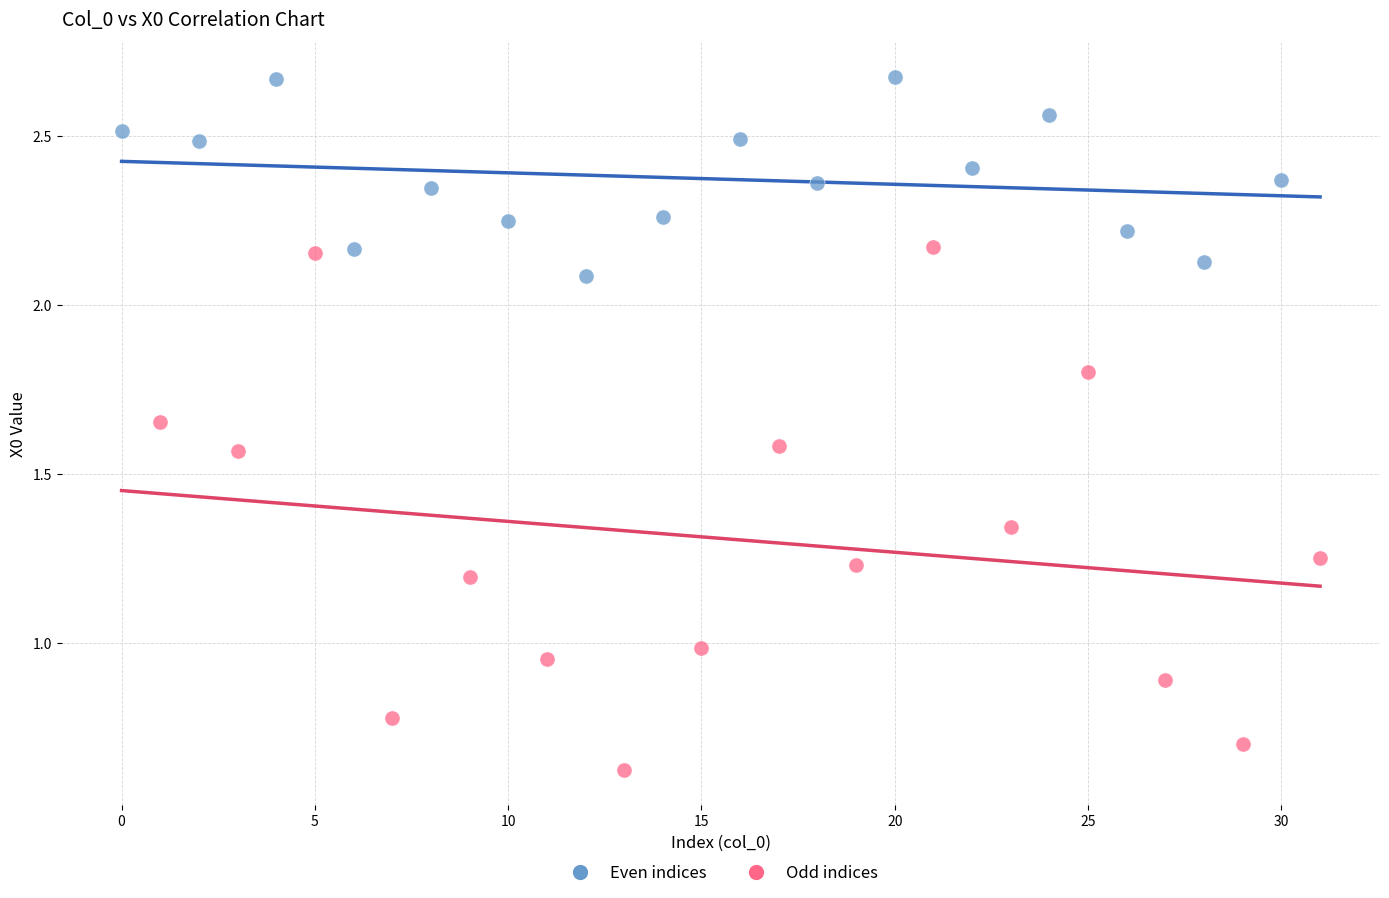

Which series has the largest Y range (max minus min)?

Odd indices